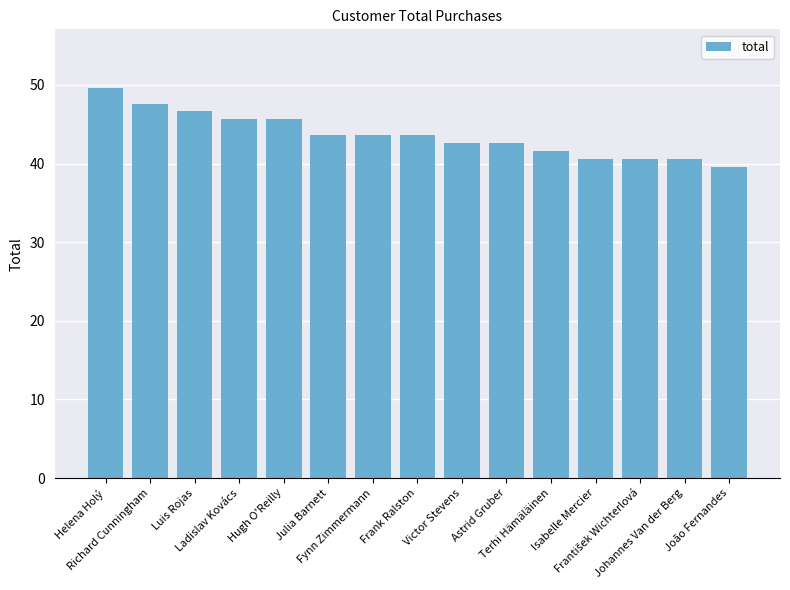

Which label corresponds to the smallest value in the chart?

João Fernandes